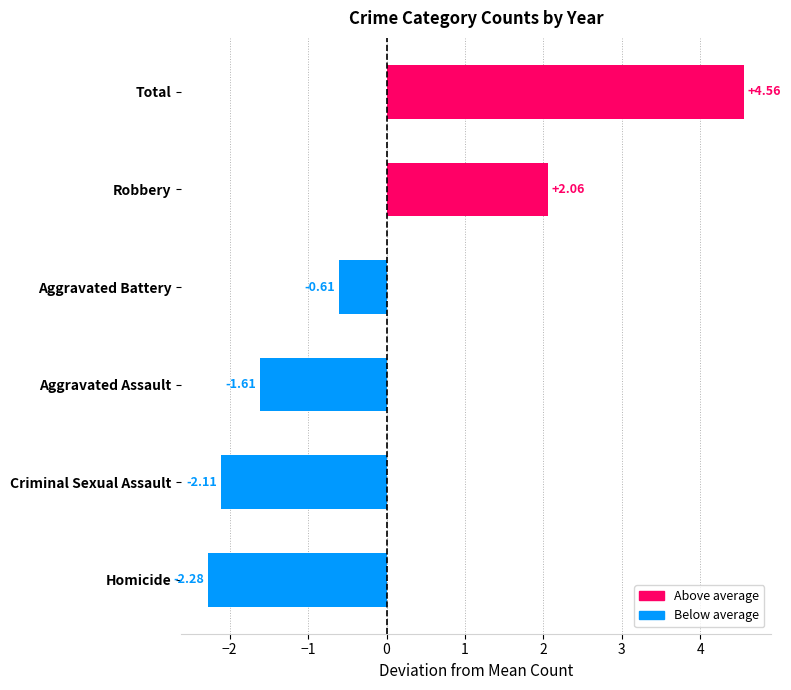

At which label is the value closest to 1?

Robbery